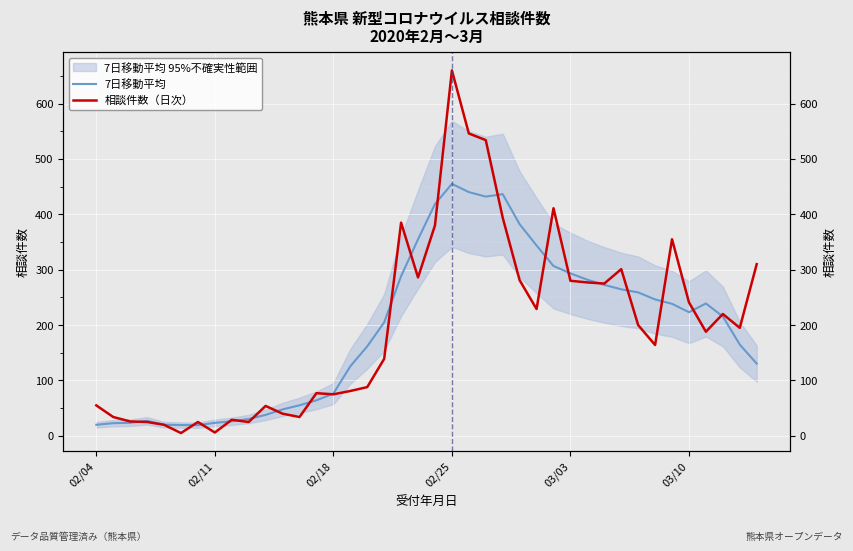

Is it true that 7日移動平均 equals 223.3 at 03/10?

True